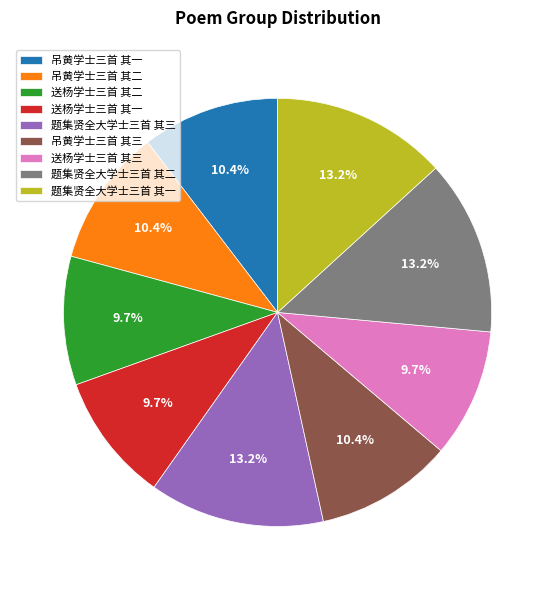

How many slices are in this pie chart?

9